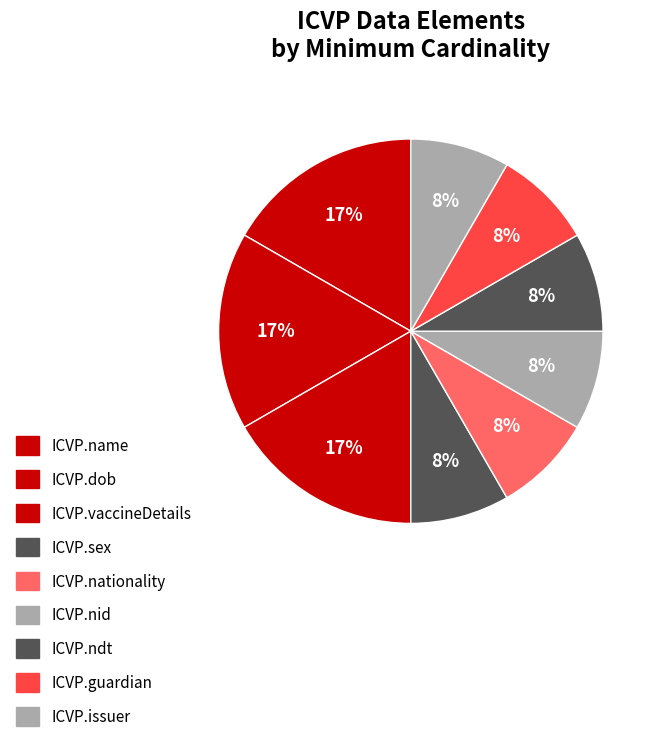

How many slices are in this pie chart?

9